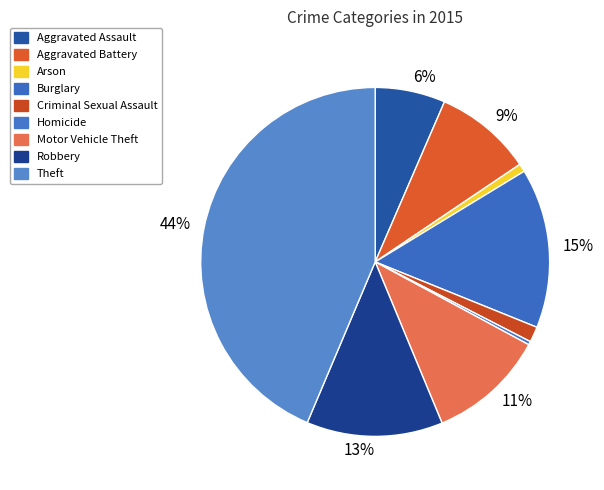

How many segments does this pie chart have?

9